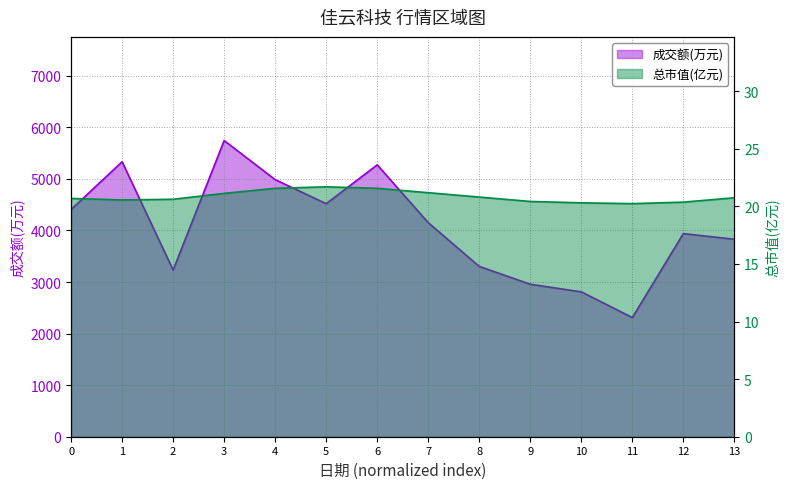

At how many categories does at least one series exceed 658?

14